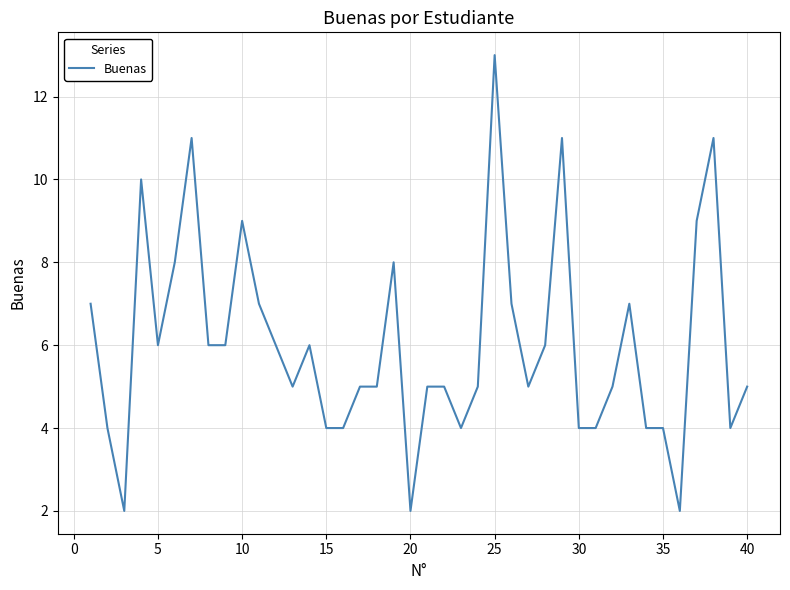

What is the maximum value shown in the chart?

13